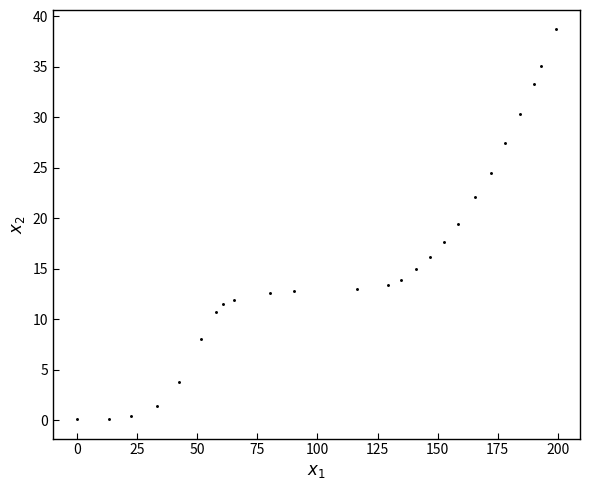

What is the range of Y values (max minus min)?

38.6